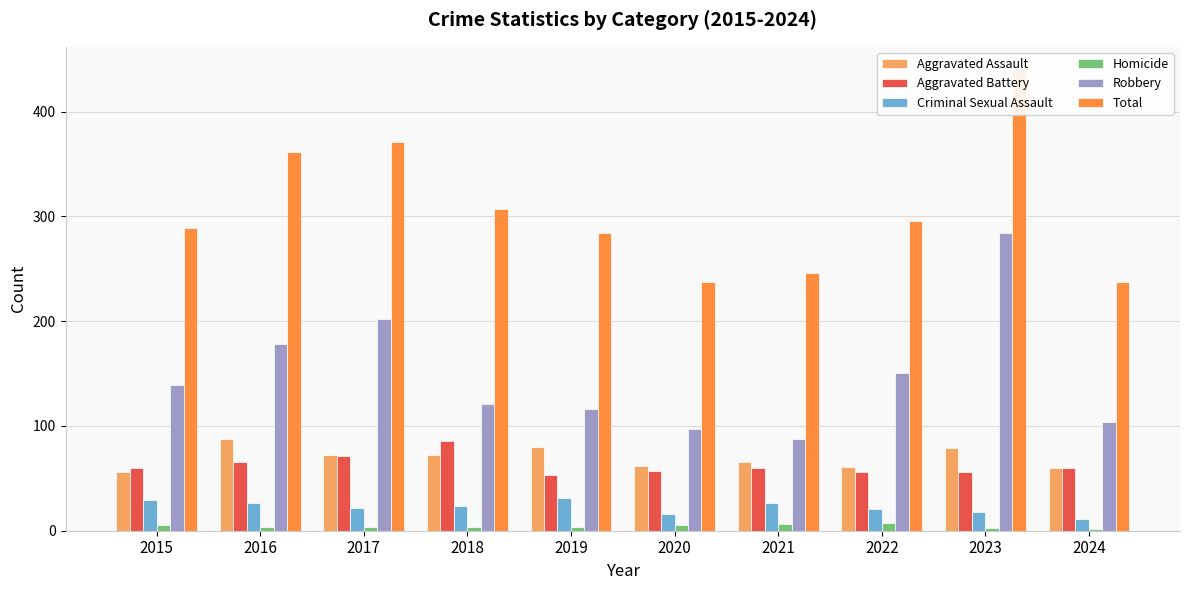

How many distinct data groups are displayed?

6